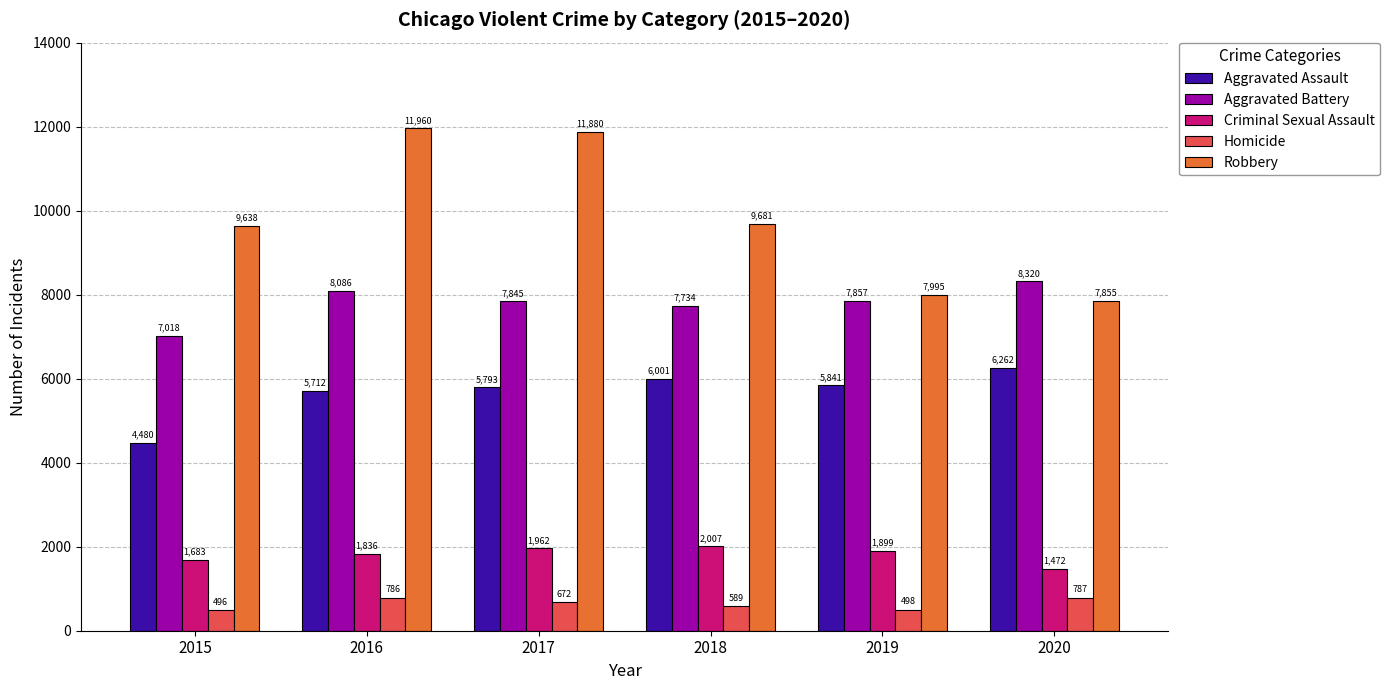

Is the value of Robbery at 2019 greater than the value of Homicide at 2018?

Yes